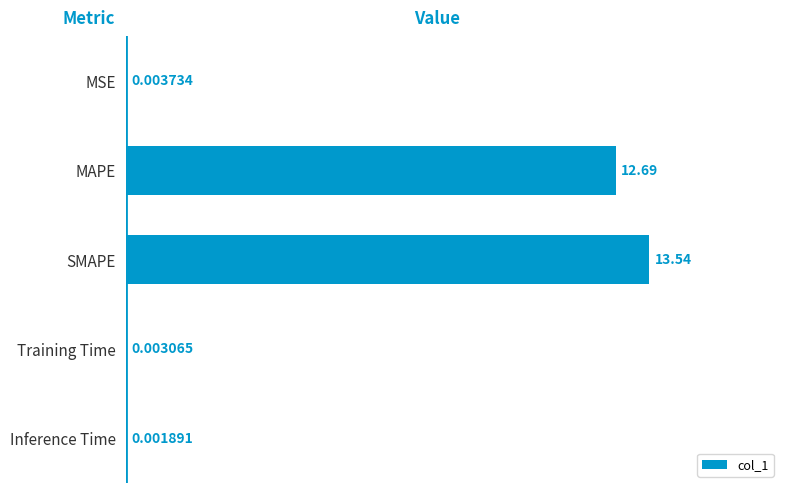

What is the sum of all values?

26.2